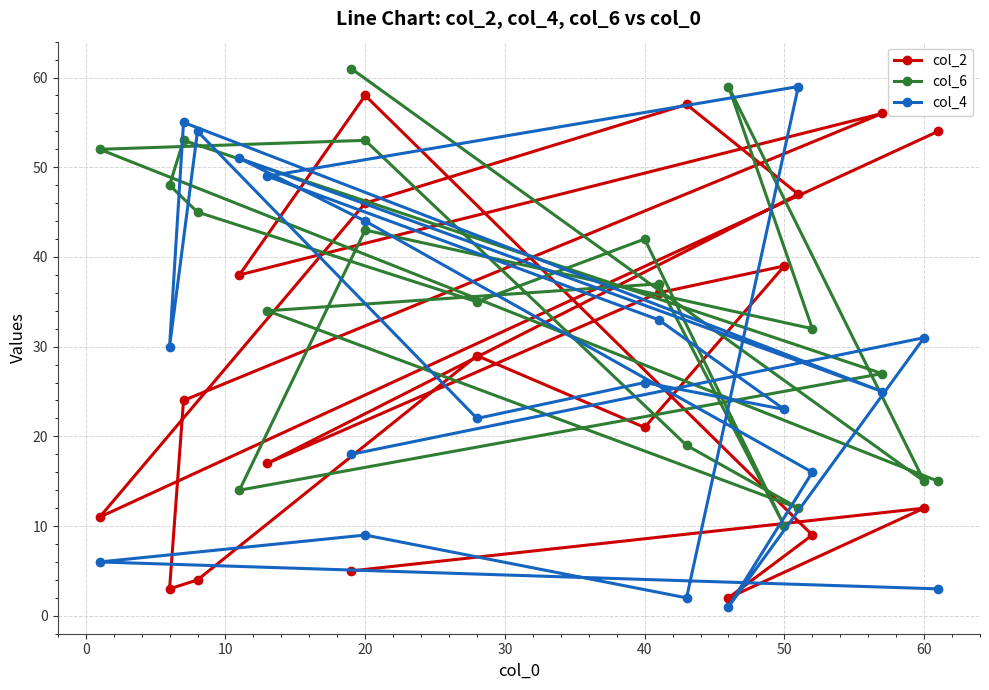

The value of col_4 at 20 is 44. True or false?

True